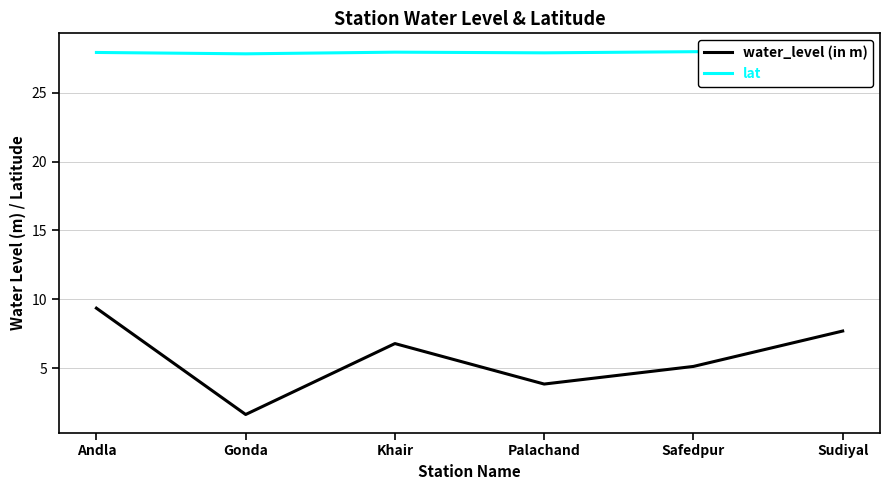

Where is the first local minimum for water_level (in m)?

Gonda